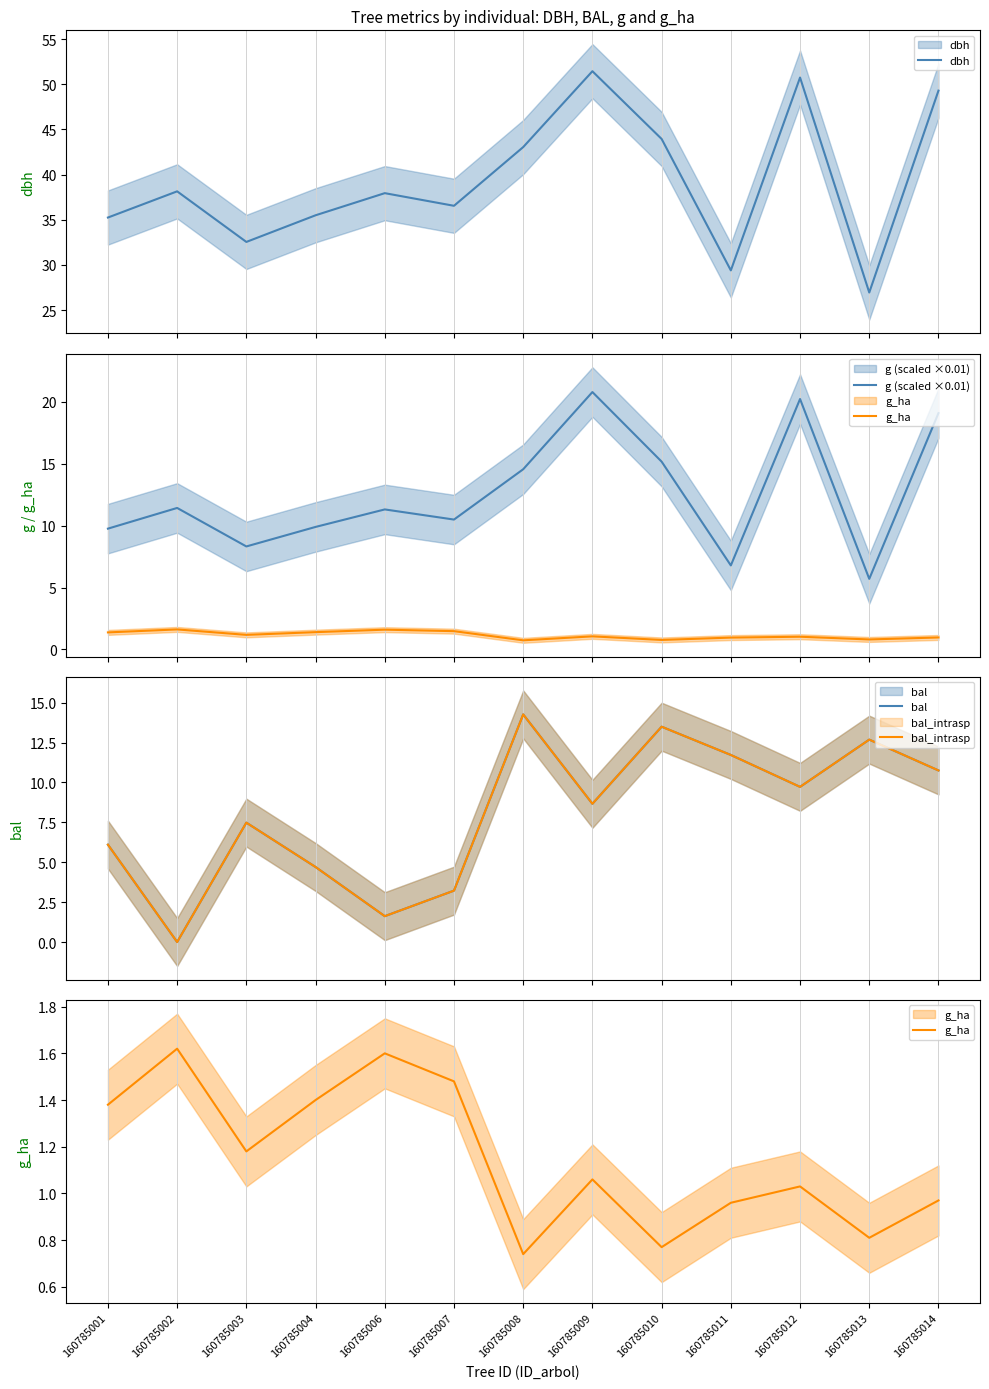

At how many categories does at least one series exceed 47?

3